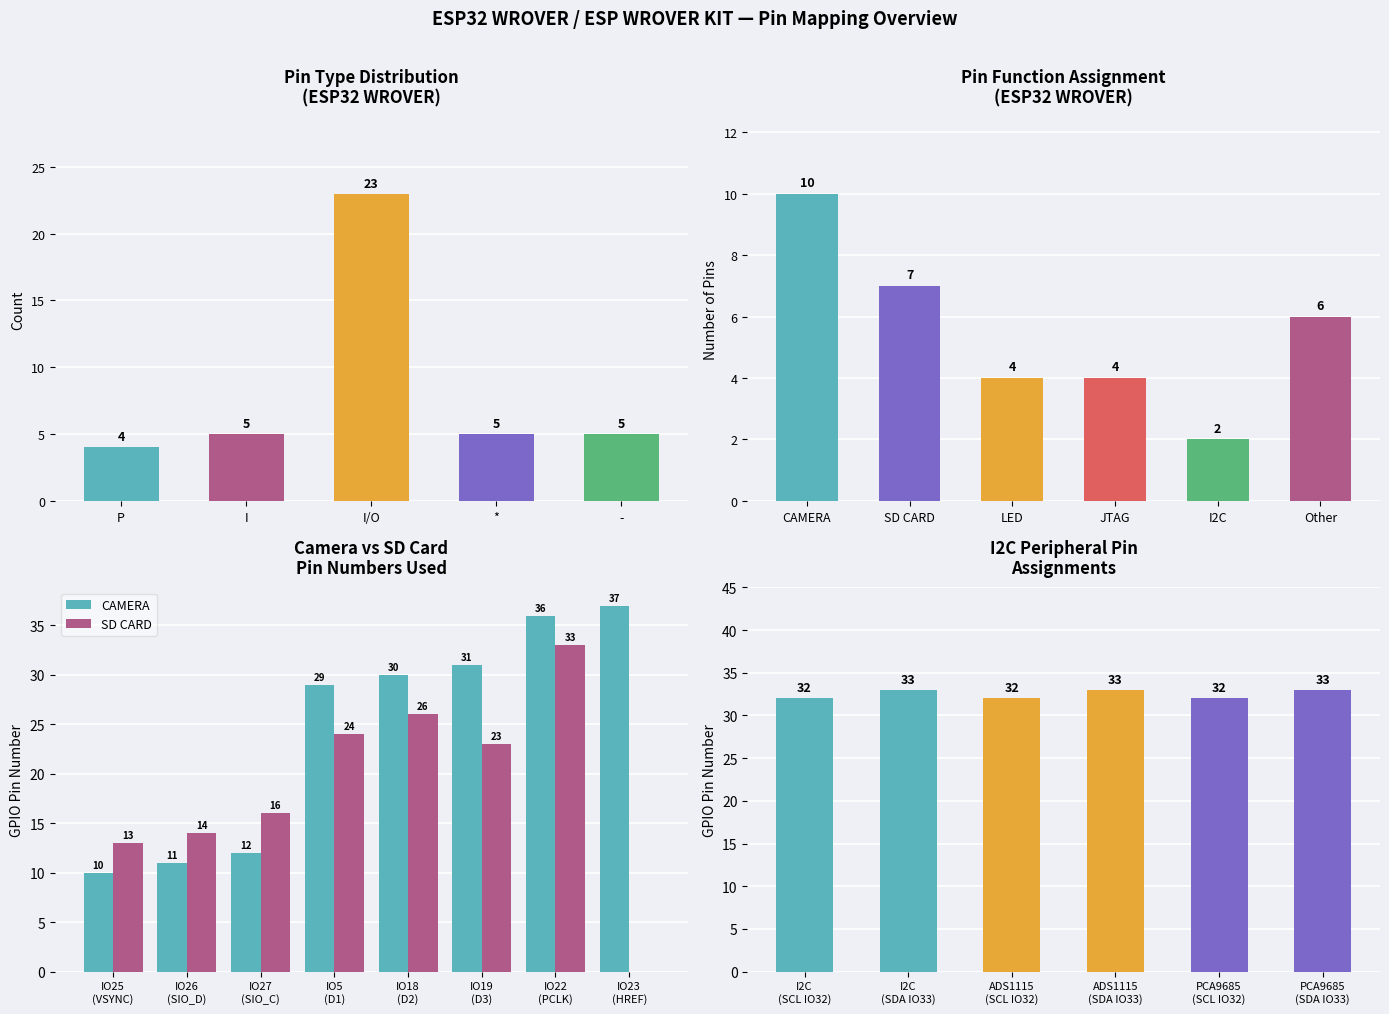

What is the greatest value displayed?

37